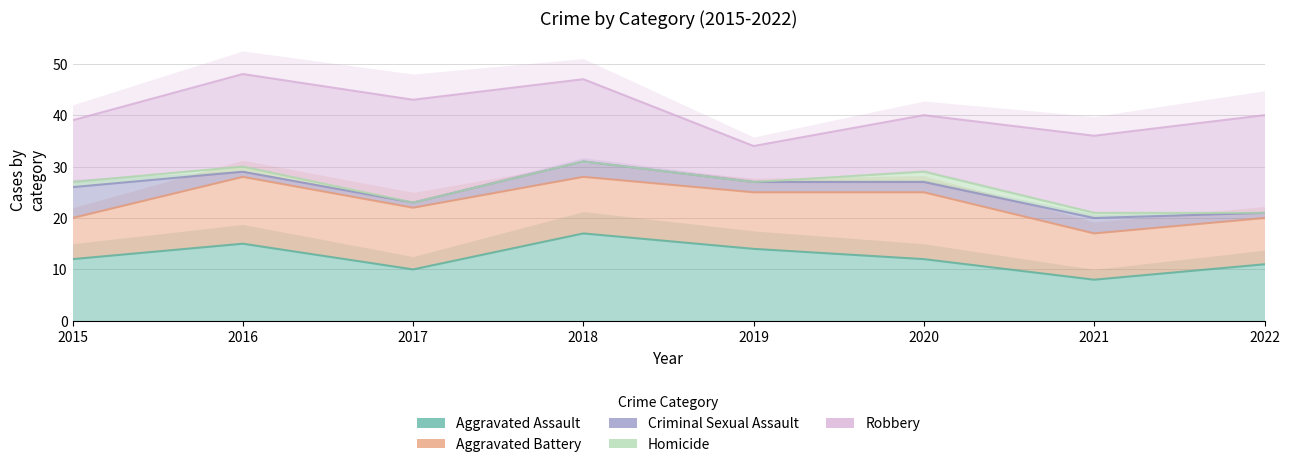

What is the difference between the highest and lowest values at 2022?

19